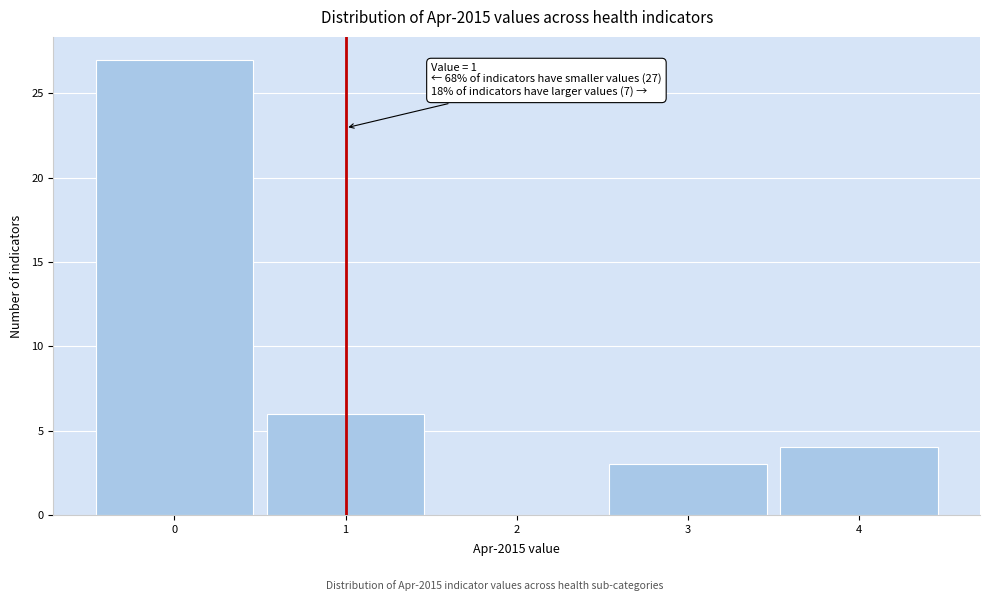

Which range on the x-axis has the tallest bar?

-0.5 to 0.5